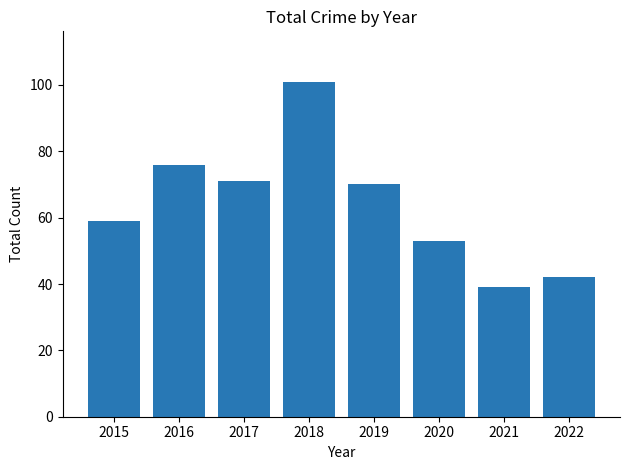

Between 2015 and 2019, which is larger?

2019